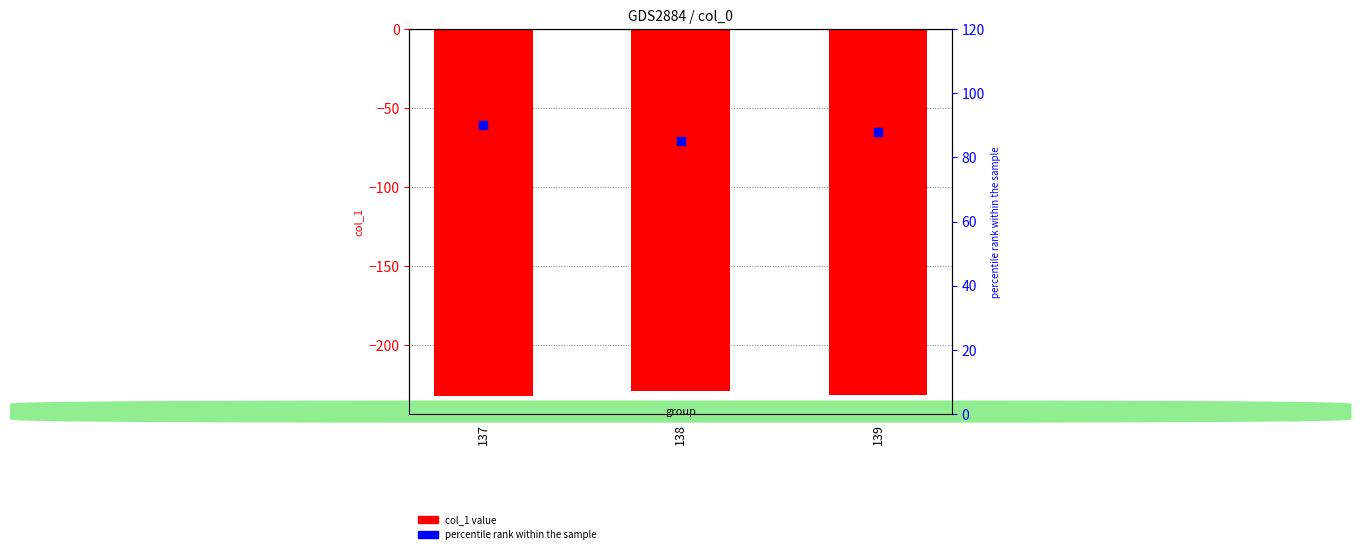

What are all the series names shown in the legend?

col_1, percentile rank within the sample